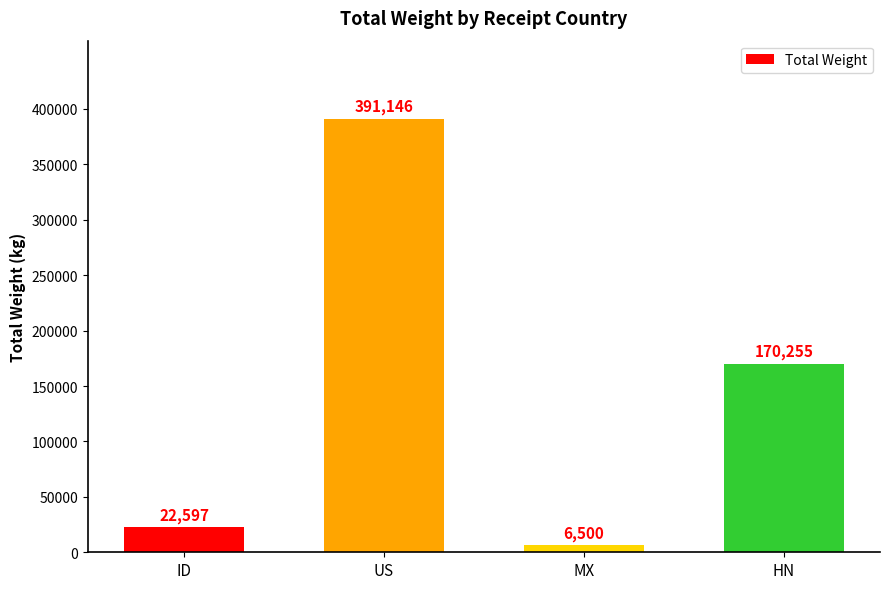

What value does the data have at ID?

22597.0